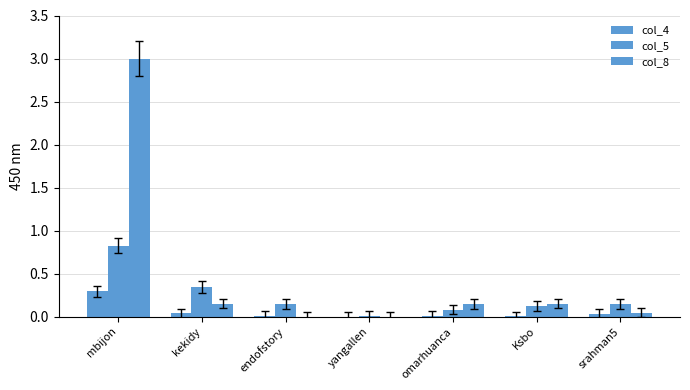

Where is col_5 nearest to the value 0?

yangallen